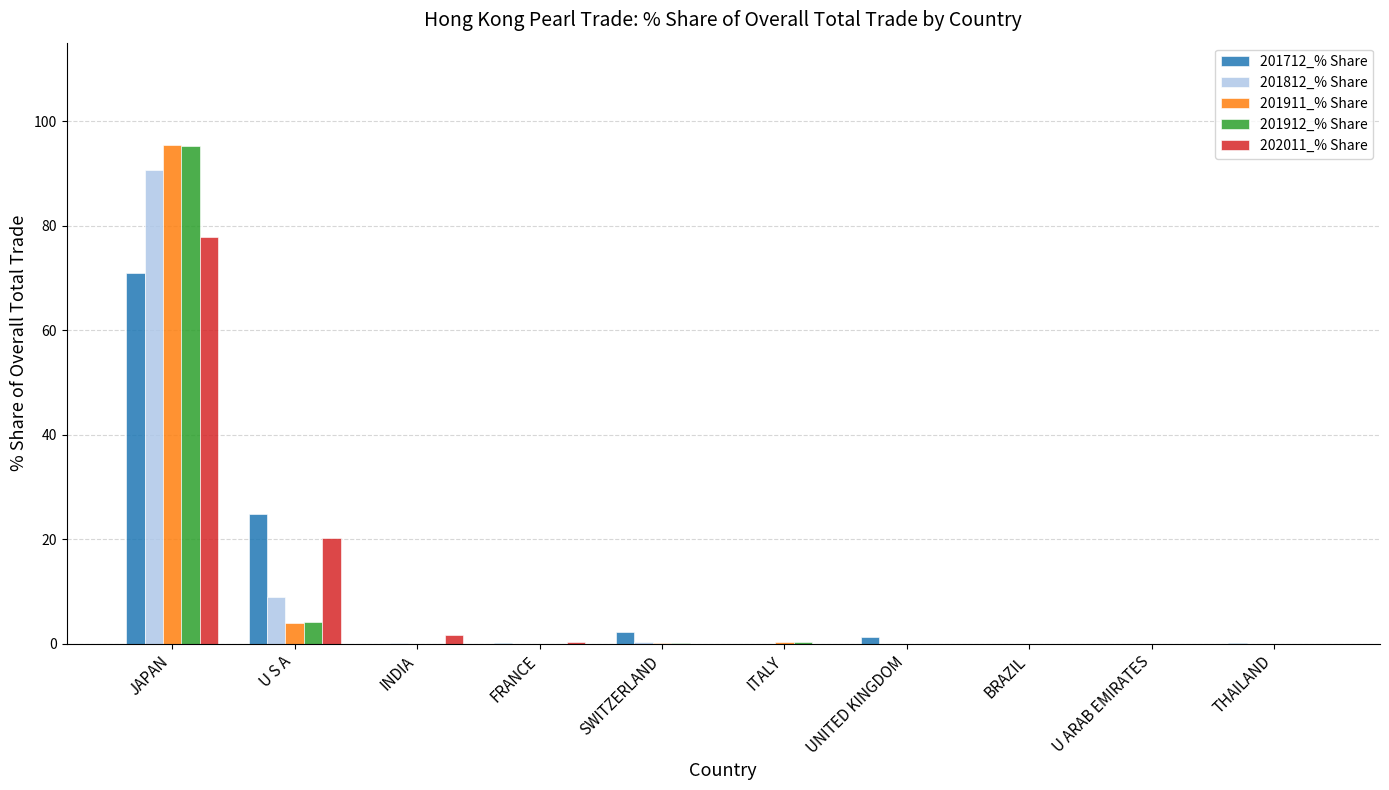

How many groups of bars are there?

10